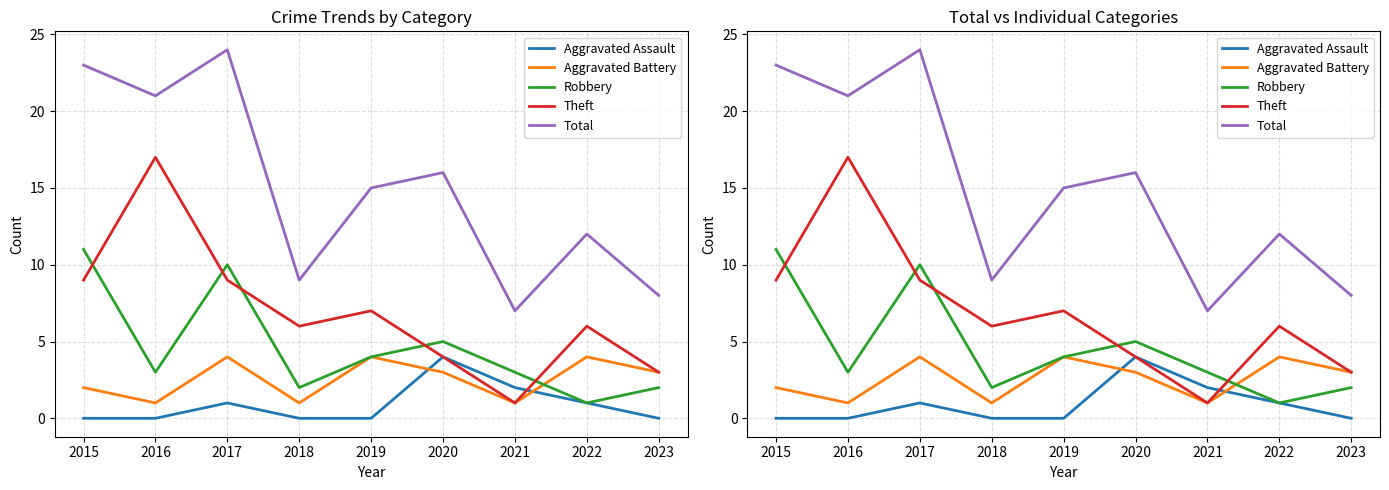

What are all the series names shown in the legend?

Aggravated Assault, Aggravated Battery, Robbery, Theft, Total